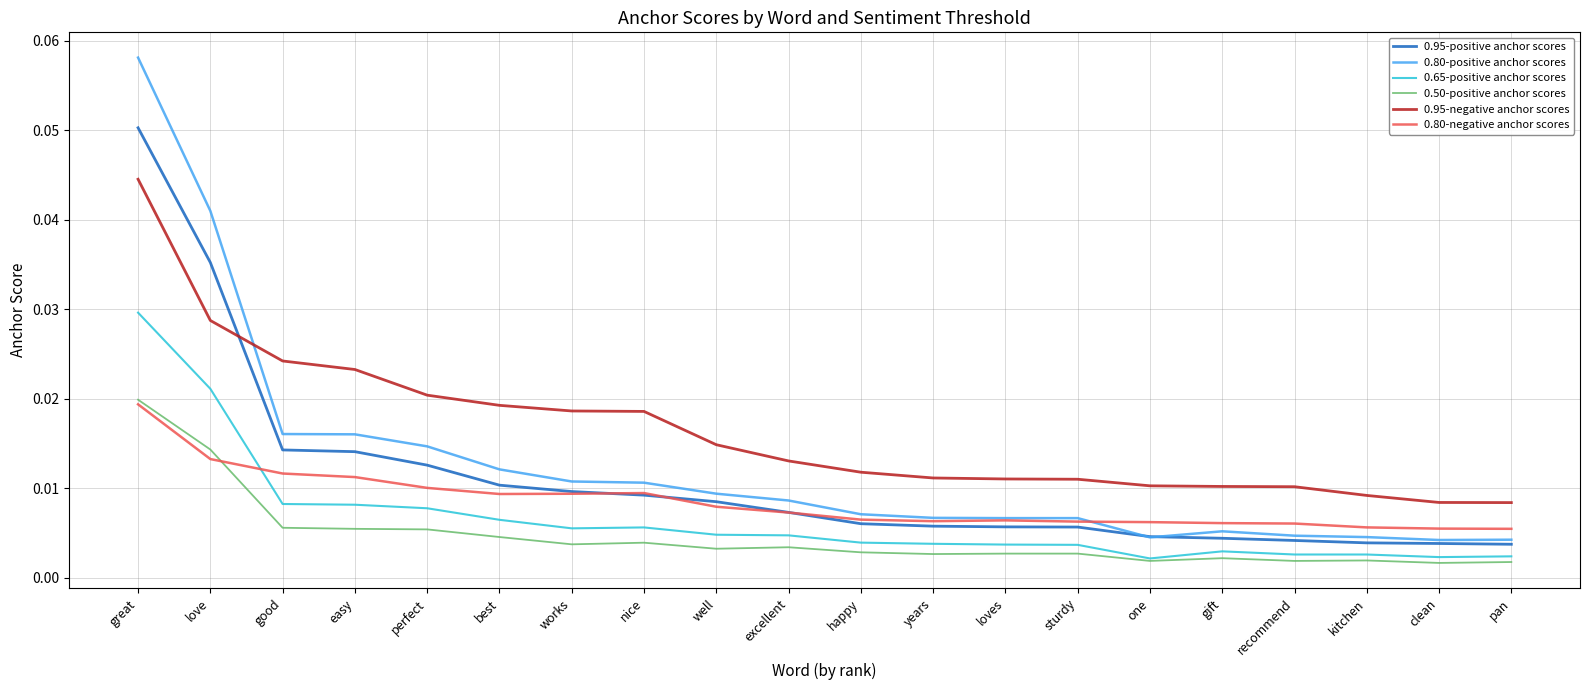

What position from the right is easy?

17